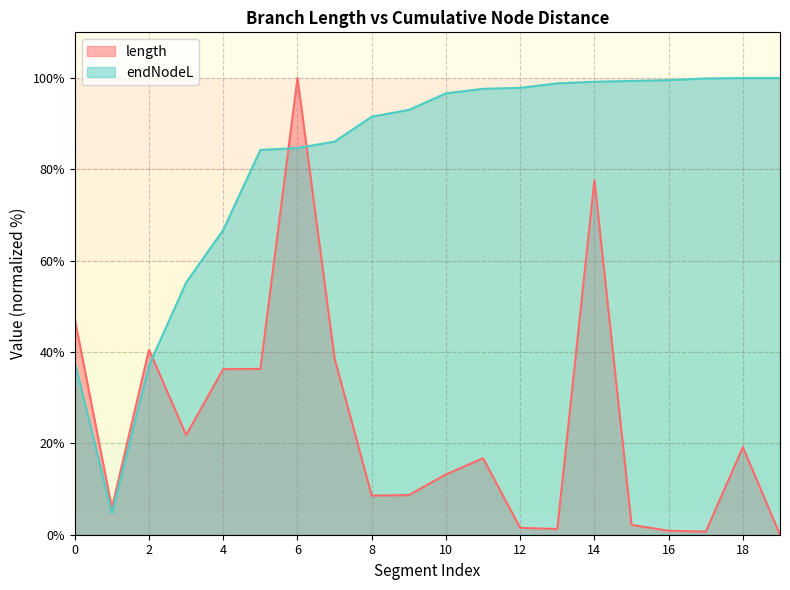

What is the sum of all length values?

477.1